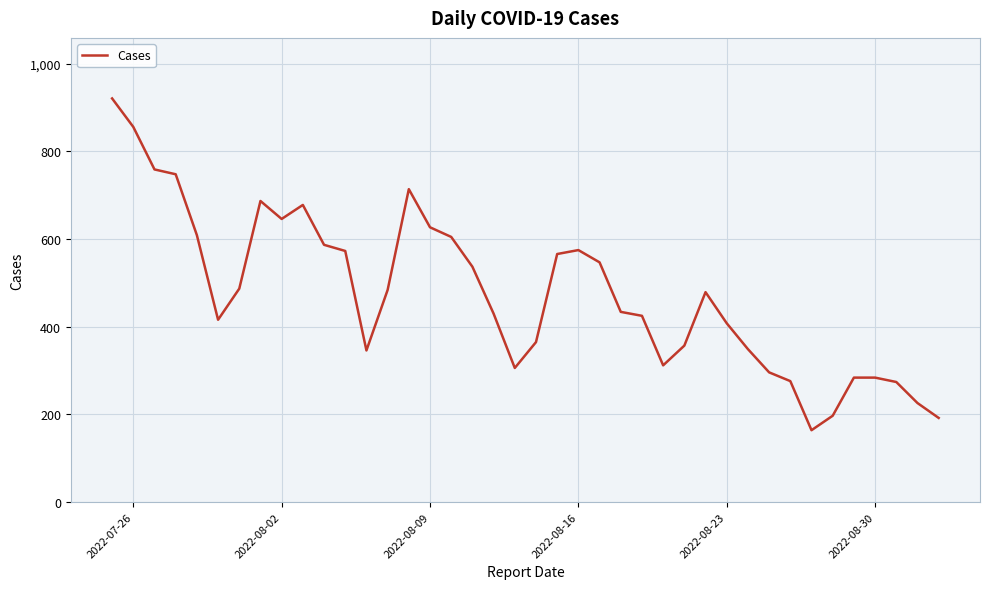

What is the difference between the maximum and minimum values?

757